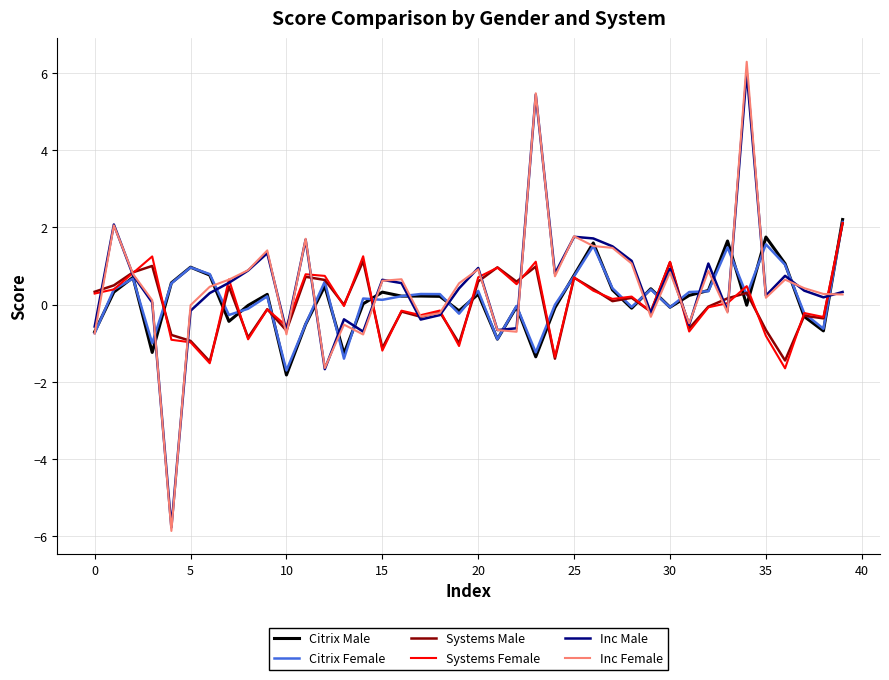

Which series has the widest spread of values?

Inc Female